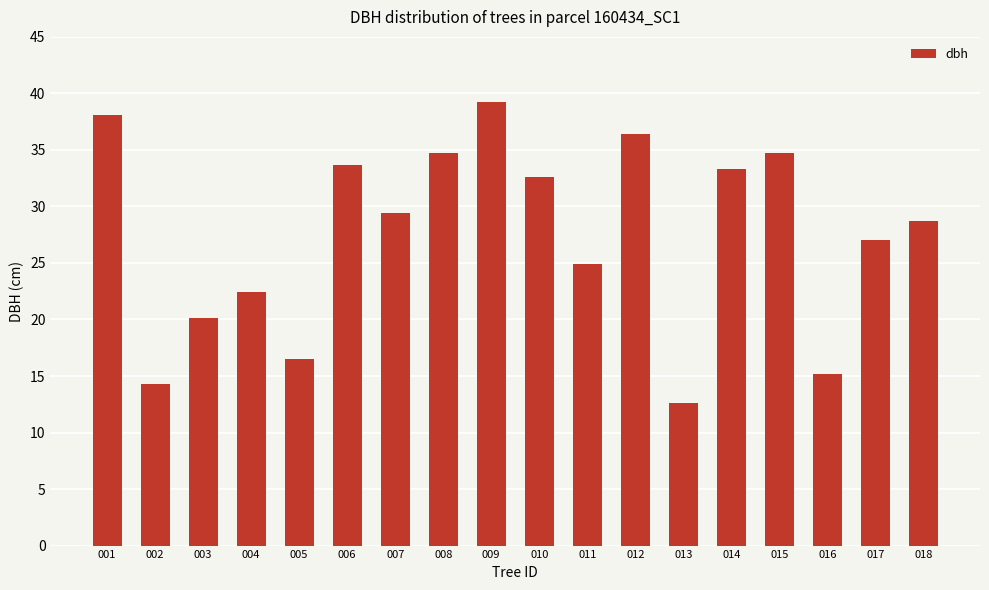

What is the value of the 13th bar from the left?

12.6